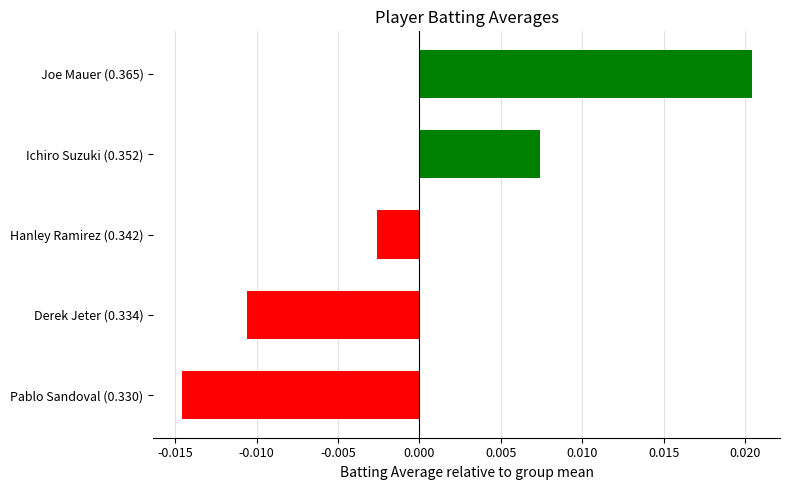

What position from the top is Derek Jeter (0.334)?

4